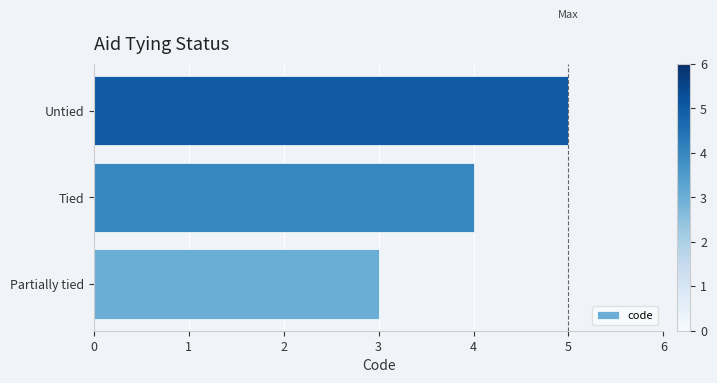

The value at Partially tied is 2. True or false?

False